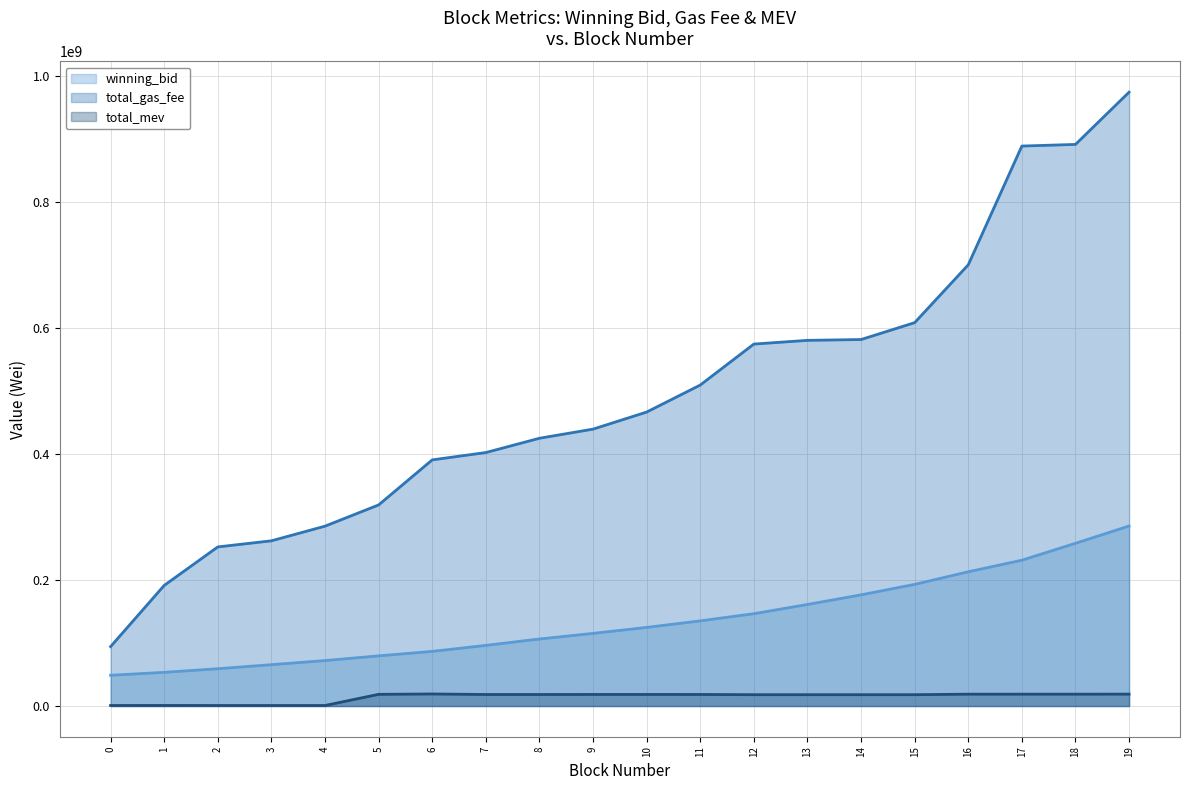

What is the lowest value of the winning_bid series?

48866904.6